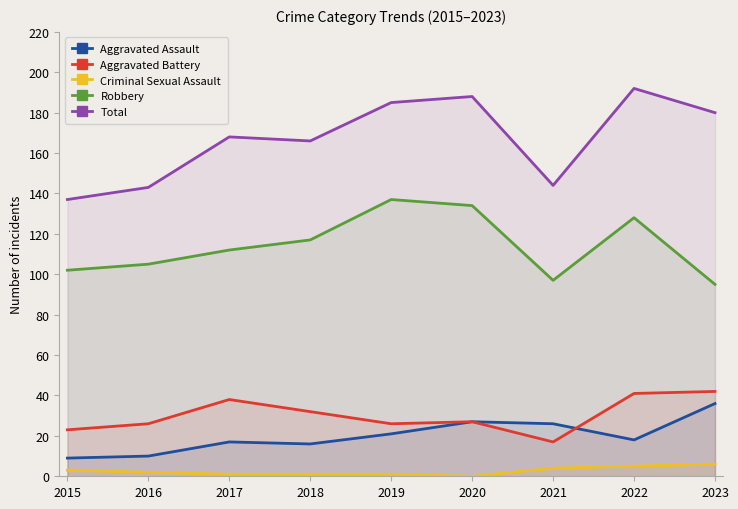

Which series has the largest total across all categories?

Total